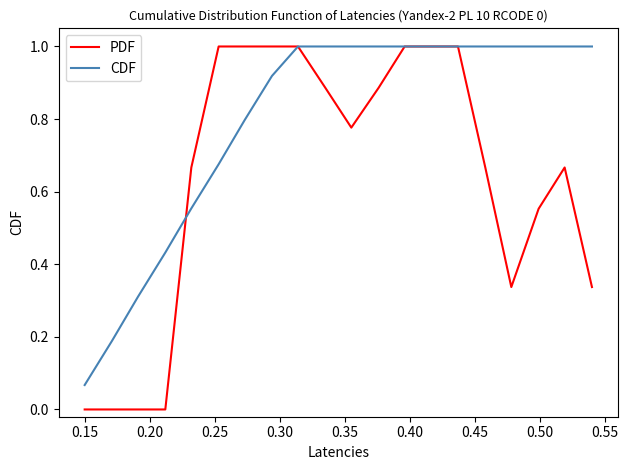

List the series in order of their overall mean, lowest first.

PDF, CDF